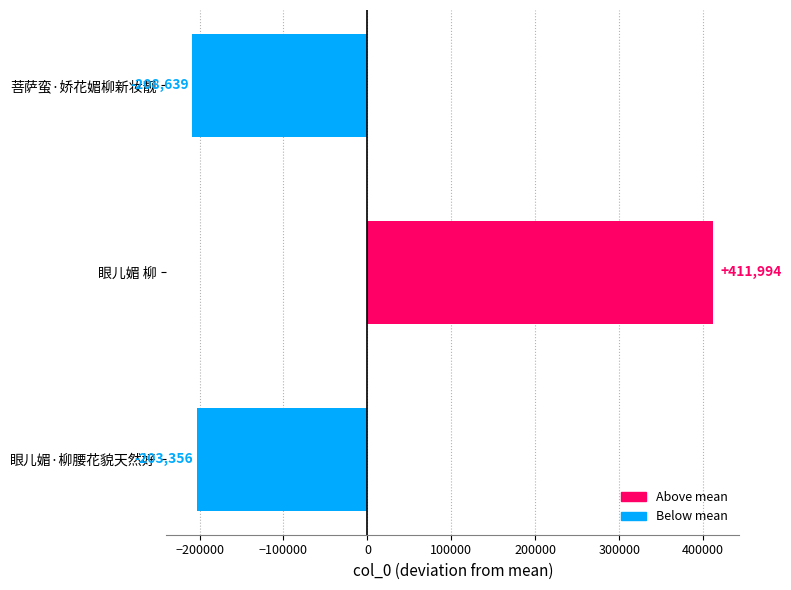

Rank the categories by value from highest to lowest.

眼儿媚 柳, 眼儿媚·柳腰花貌天然好, 菩萨蛮·娇花媚柳新妆靓